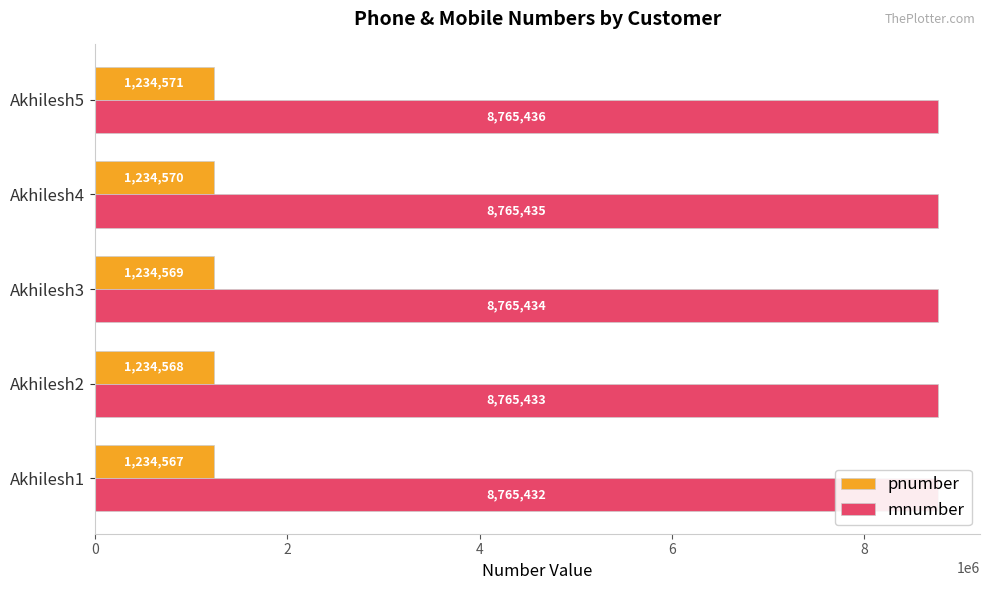

Is the value of mnumber at Akhilesh3 greater than the value of pnumber at Akhilesh1?

Yes